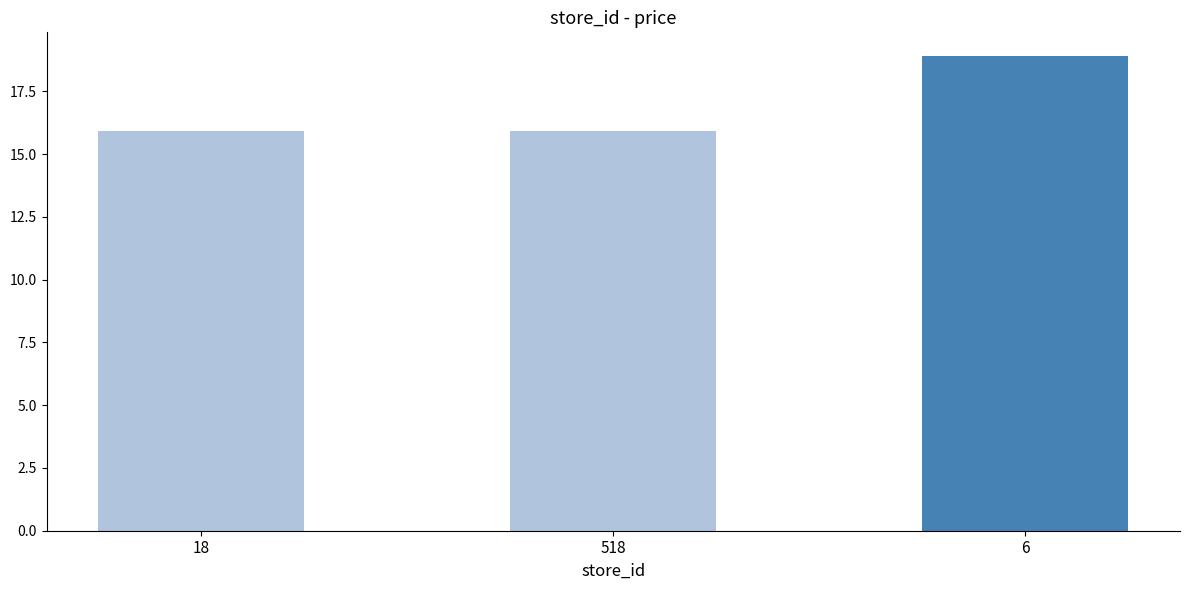

How many bars are there in total?

3